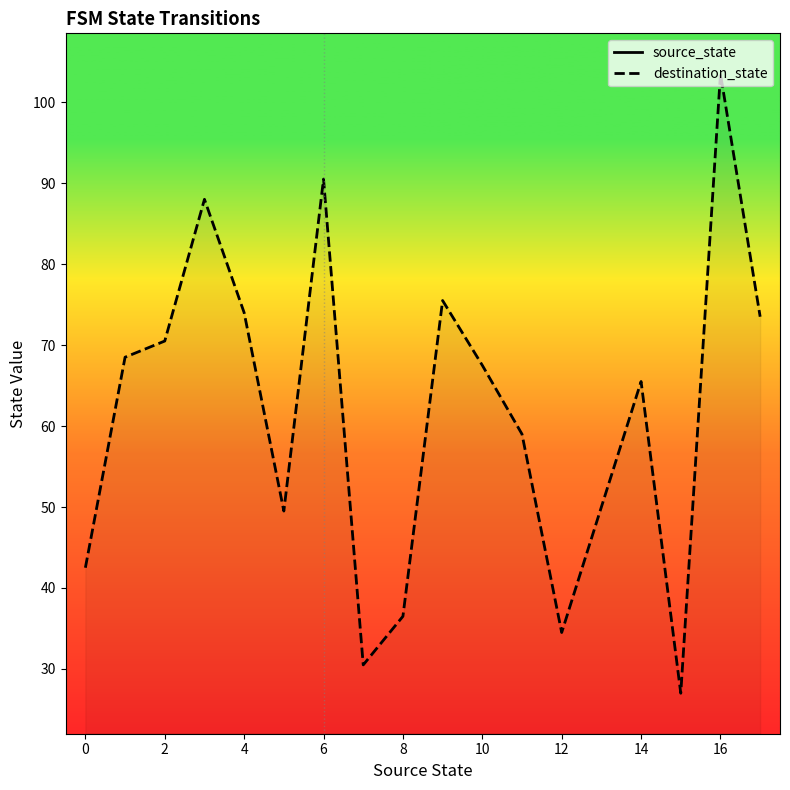

How many interior local peaks does the destination_state series have?

5